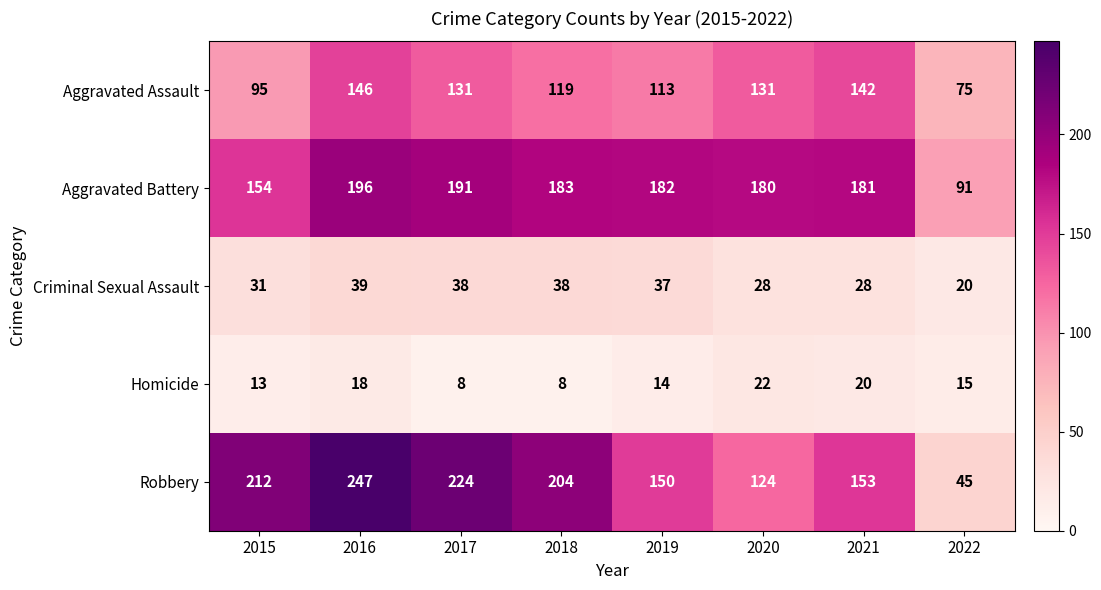

What is the difference between the maximum and minimum values in the Aggravated Battery series?

105